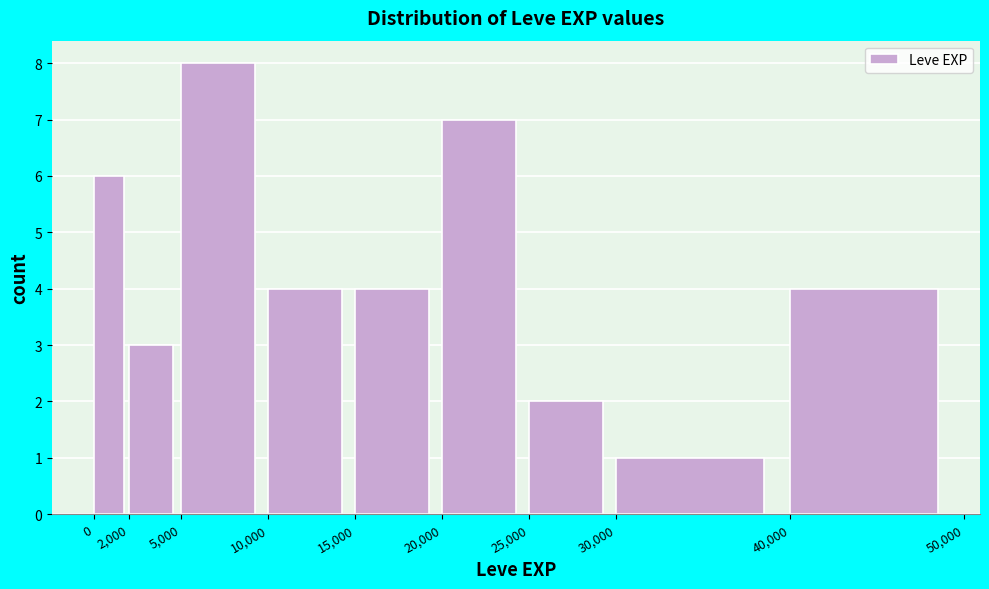

Reading left to right, transcribe this chart: for each bar, give the range it covers on the x-axis and its height. The values are not printed on the chart, so give them approximately, as read against the axis.

0 to 2,000: 6
2,000 to 5,000: 3
5,000 to 10,000: 8
10,000 to 15,000: 4
15,000 to 20,000: 4
20,000 to 25,000: 7
25,000 to 30,000: 2
30,000 to 40,000: 1
40,000 to 50,000: 4